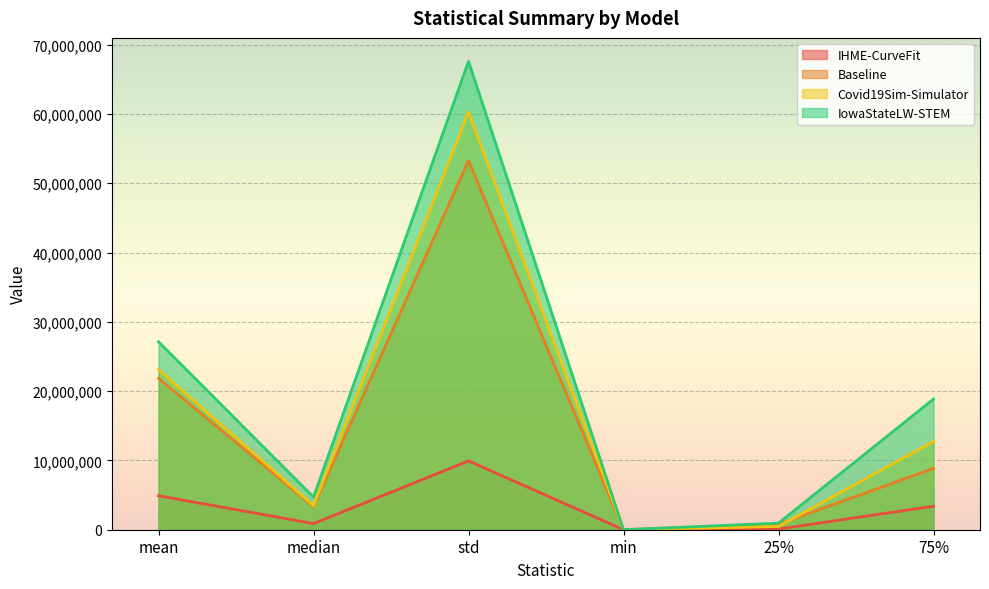

List the series in order of their peak value, lowest first.

IHME-CurveFit, Baseline, Covid19Sim-Simulator, IowaStateLW-STEM